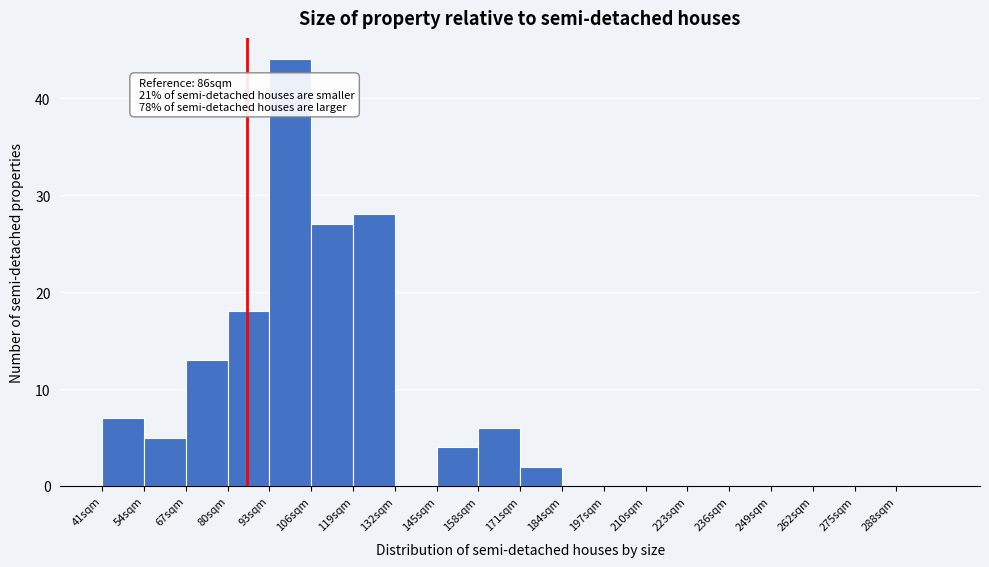

Which range on the x-axis has the tallest bar?

93 to 106